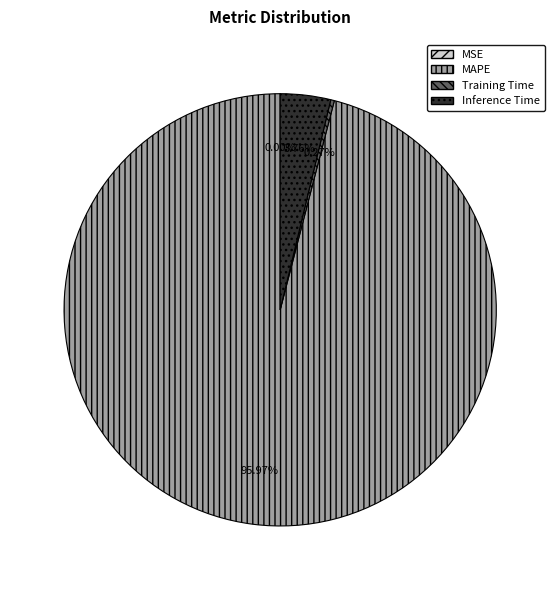

Combined, do MAPE and Inference Time account for over 50%?

Yes